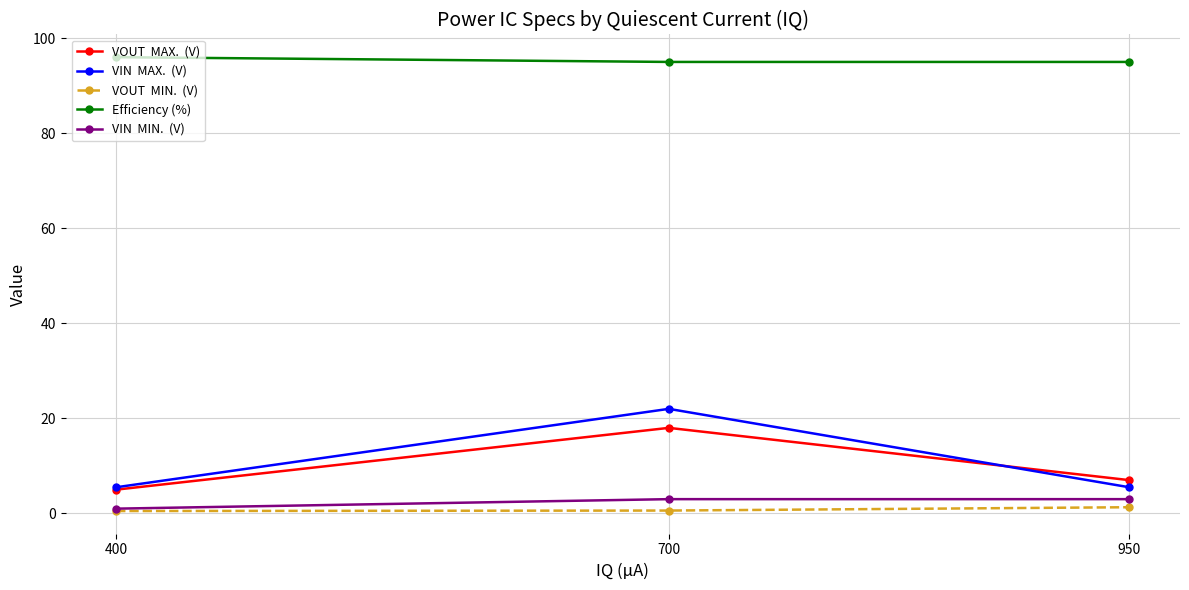

How many categories are shown in the chart?

3